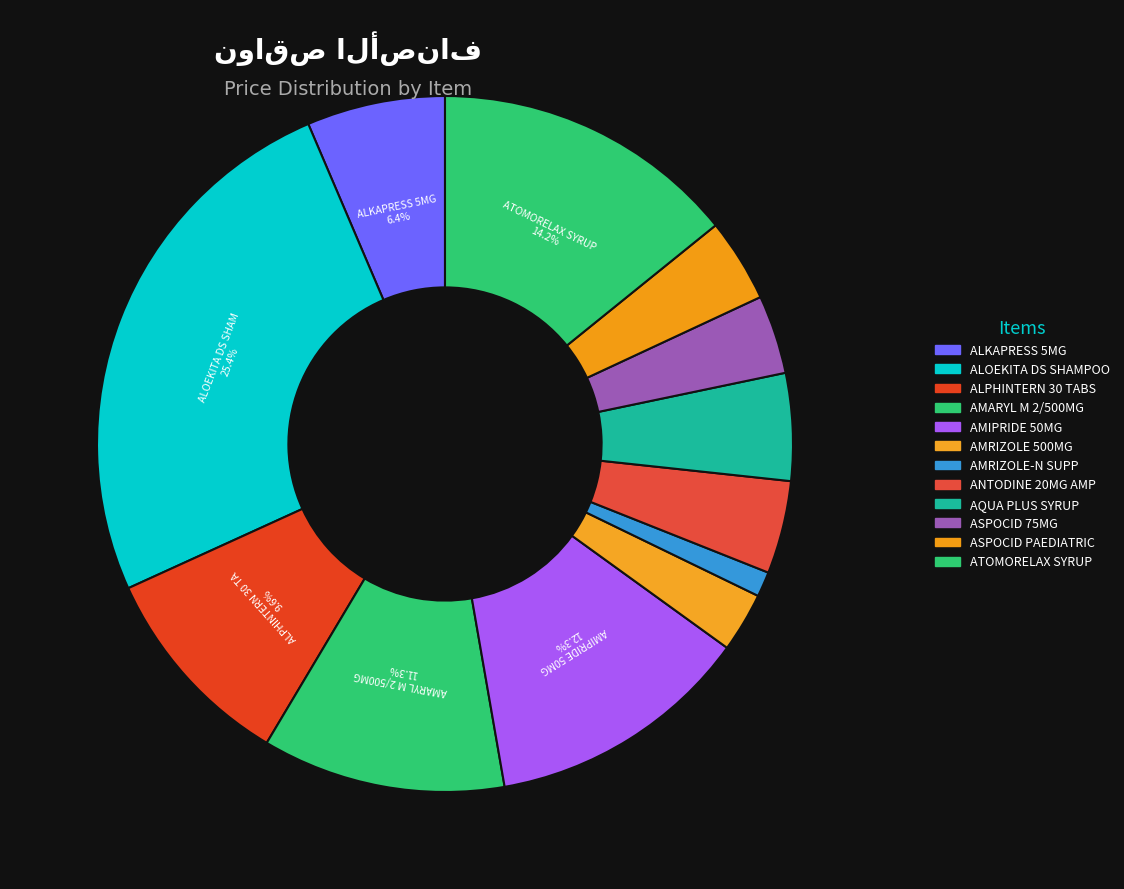

To the nearest percent, what is the combined percentage of ALPHINTERN 30 TABS and ATOMORELAX SYRUP?

24%